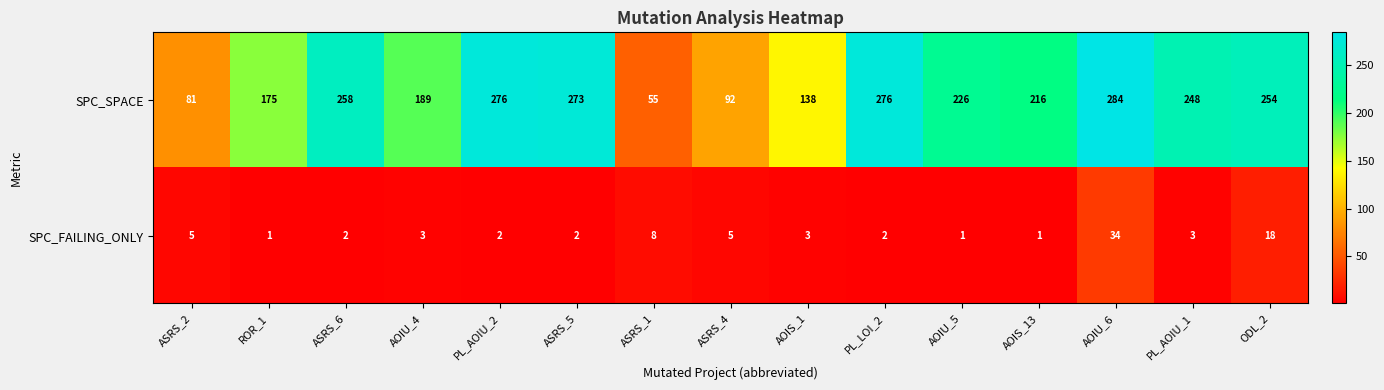

Rank the series at ASRS_4 from lowest to highest value.

SPC_FAILING_ONLY, SPC_SPACE